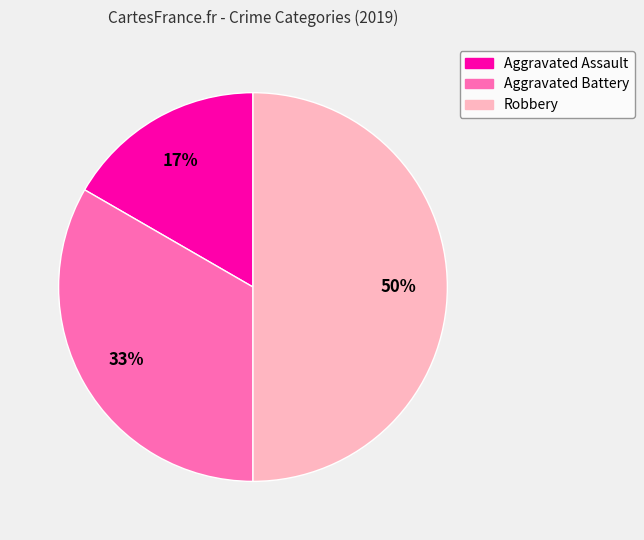

Which category has the smallest portion of the pie?

Aggravated Assault